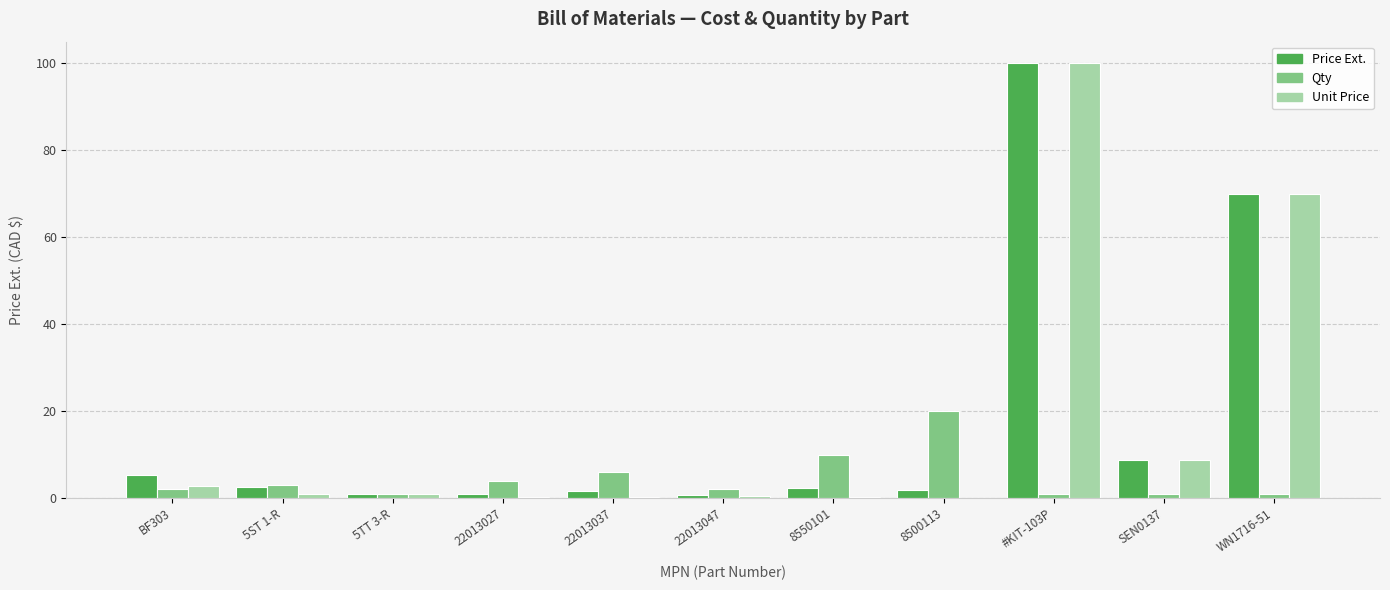

Which series has the largest total across all categories?

Price Ext.